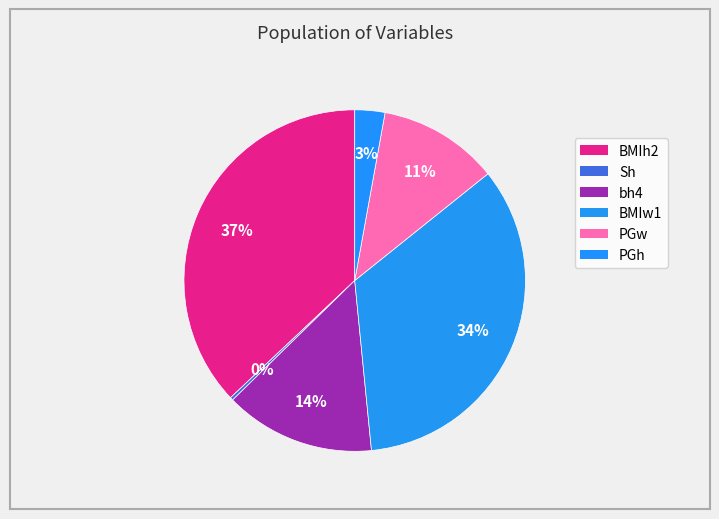

Rank the categories by value from highest to lowest.

BMIh2, BMIw1, bh4, PGw, PGh, Sh